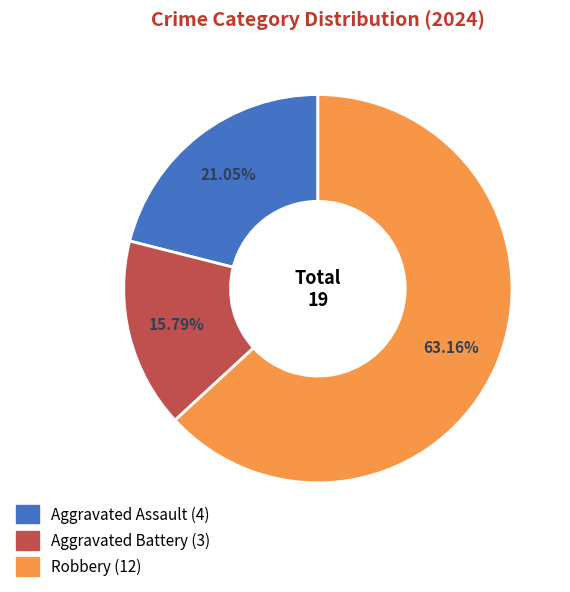

How much of the chart is everything except Robbery?

36.8%